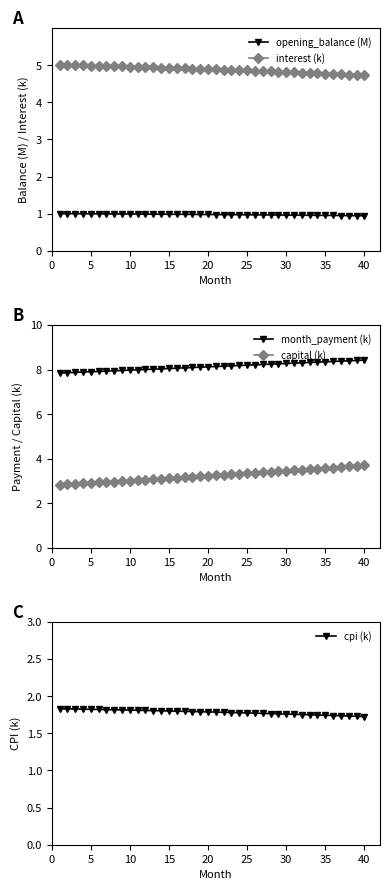

Is it true that capital (k) equals 3.1 at 15?

True